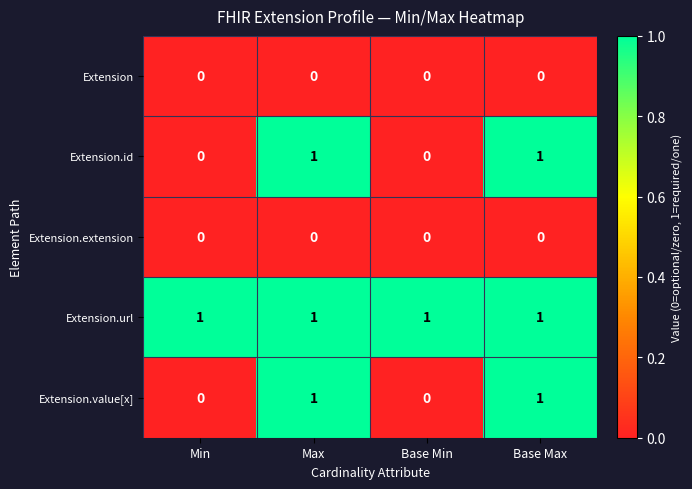

Reading left to right, list all the values displayed in this chart.

Extension: 0	0	0	0
Extension.id: 0	1	0	1
Extension.extension: 0	0	0	0
Extension.url: 1	1	1	1
Extension.value[x]: 0	1	0	1